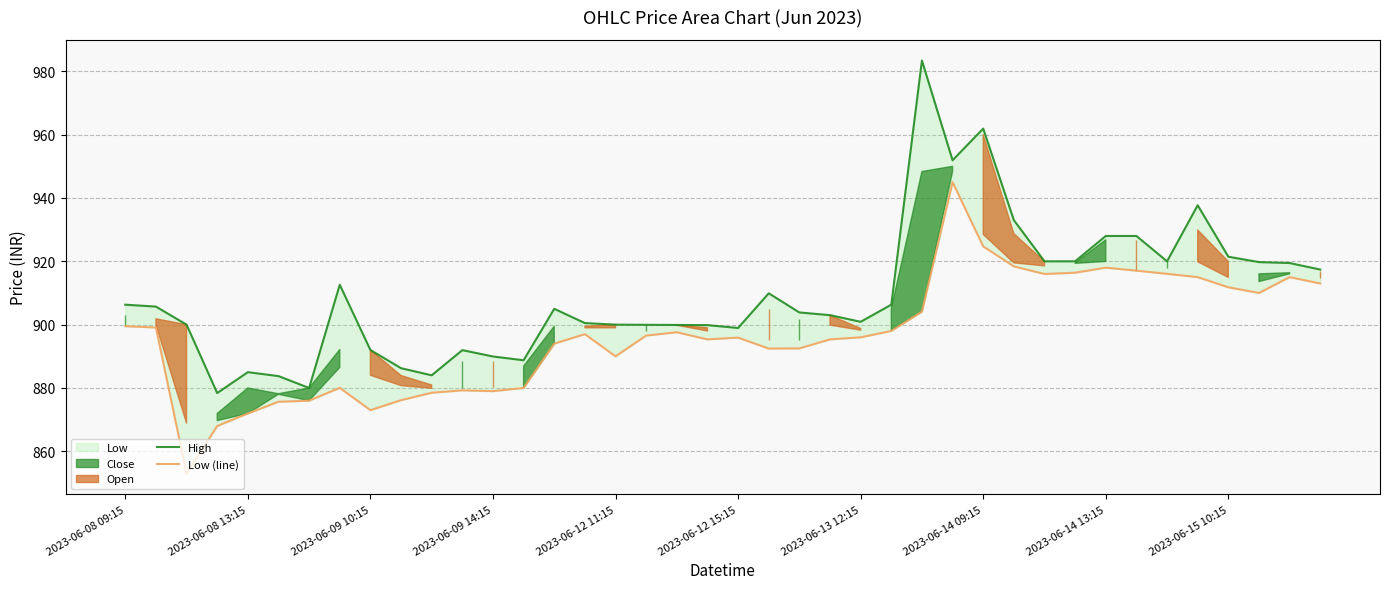

Reading right to left, transcribe all the data shown in this chart.

High: 917.4	919.5	919.8	921.5	937.7	920.0	928.0	928.0	920.0	920.0	933.0	961.9	951.9	983.4	906.3	900.9	903.0	903.8	909.9	899.0	899.8	899.9	900.0	900.0	900.5	905.0	888.8	890.0	892.0	884.0	886.2	892.0	912.6	880.0	883.8	885.0	878.4	900.0	905.7	906.3
Low (line): 913.0	915.0	910.0	911.8	915.0	916.0	917.0	918.0	916.4	916.0	918.4	924.7	945.0	904.1	898.0	896.0	895.3	892.5	892.5	895.9	895.3	897.6	896.5	890.0	897.0	894.0	880.0	879.0	879.2	878.5	876.2	873.0	880.0	876.0	875.7	872.0	868.0	853.0	899.1	899.5